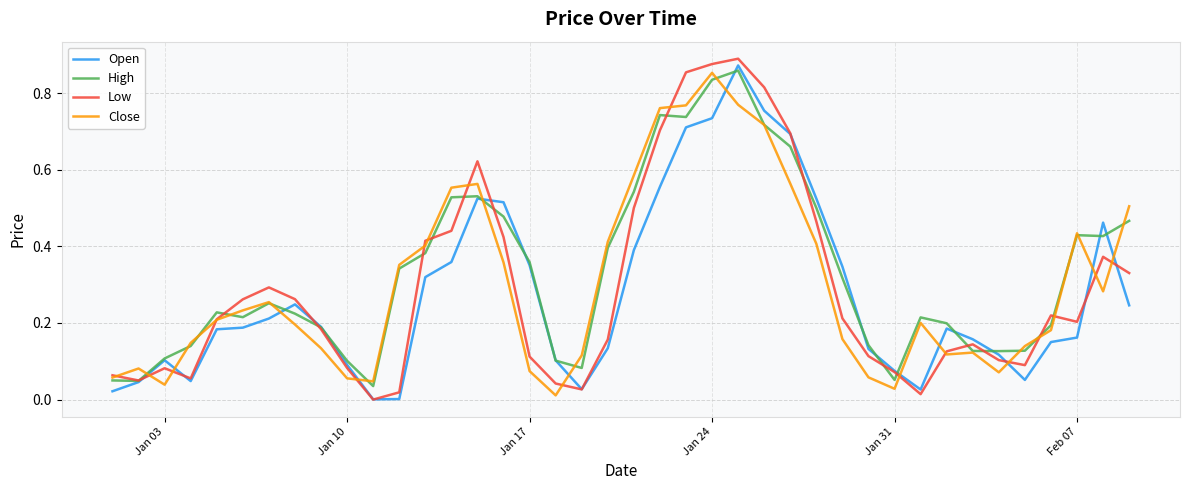

Is this an area chart (filled region under the line)?

No